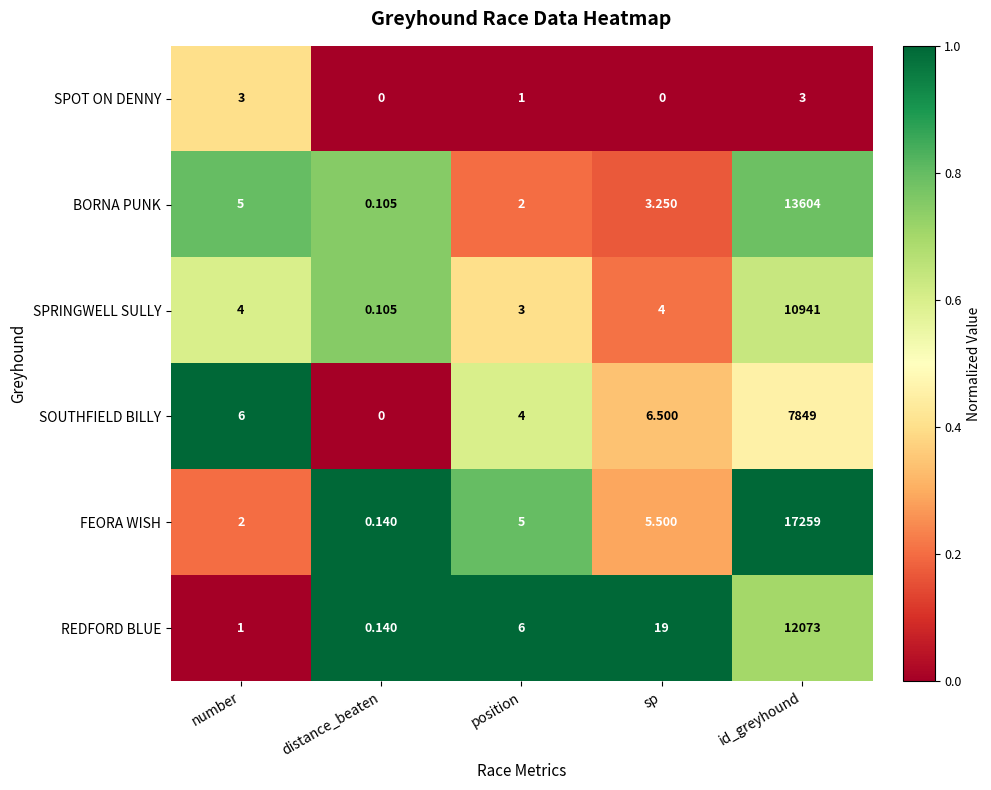

At which label does FEORA WISH reach its minimum?

distance_beaten